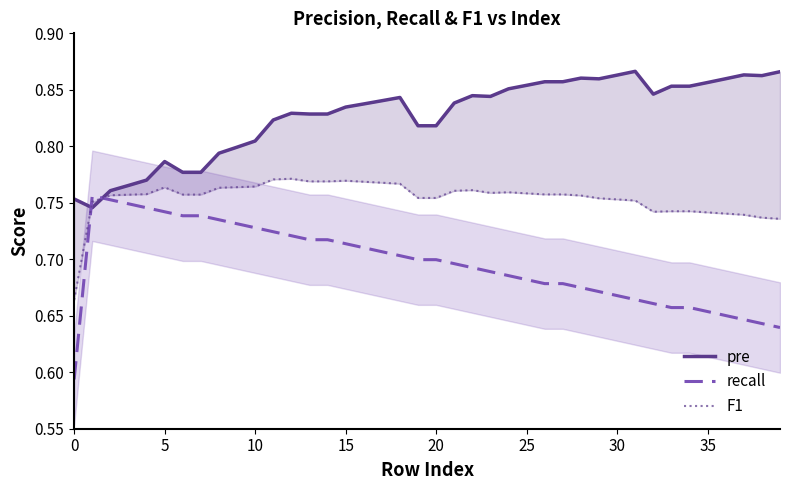

What is the sum of all F1 values?

30.2